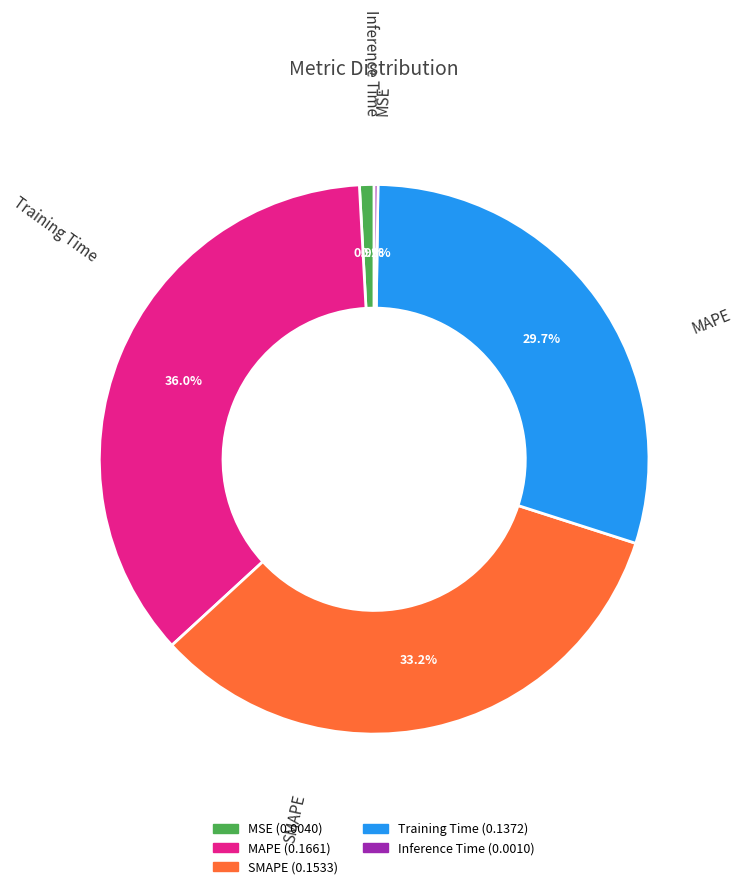

The SMAPE slice represents 33% of the pie. True or false?

True